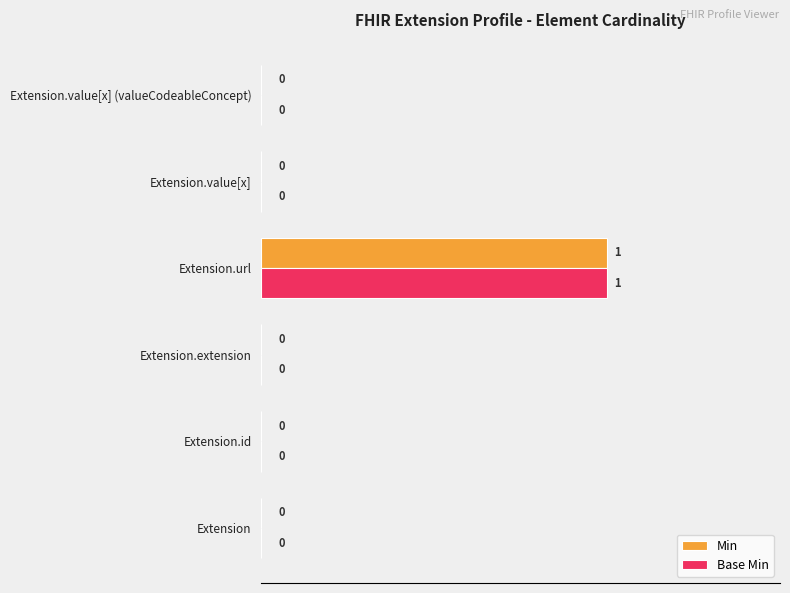

What are all the series names shown in the legend?

Min, Base Min